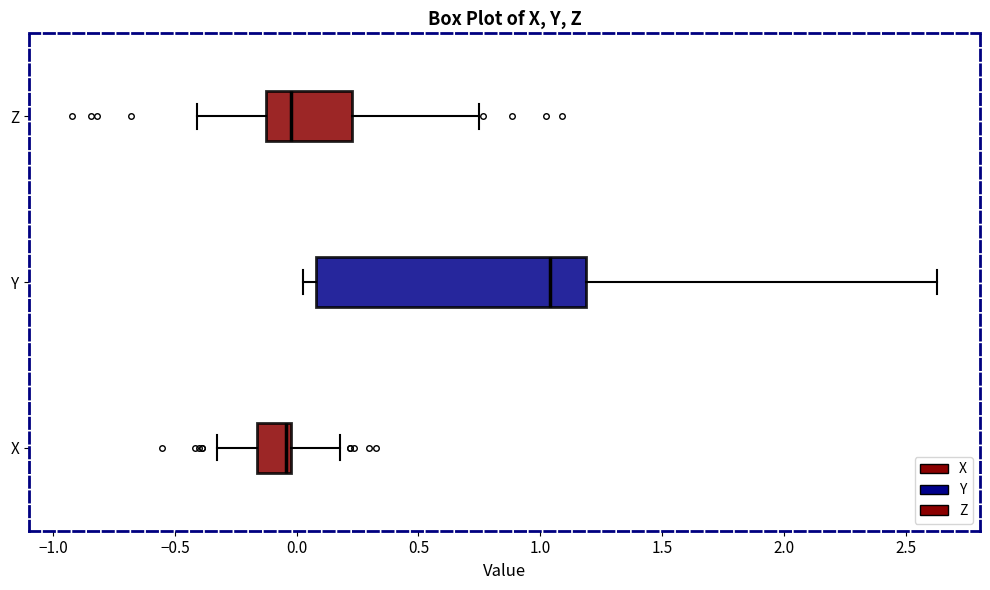

Which box is the widest, from its left edge to its right edge?

Y